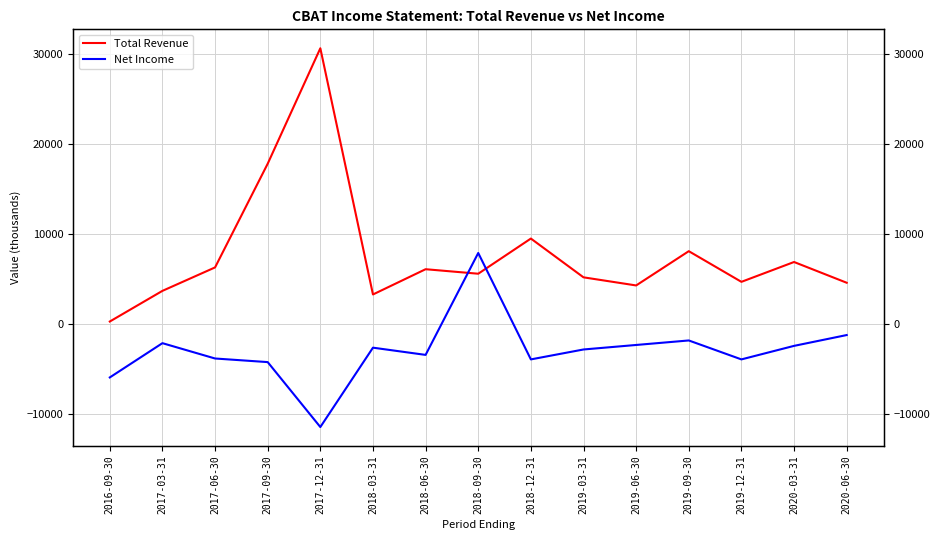

Between 2018-09-30 and 2017-09-30, which is larger?

2017-09-30